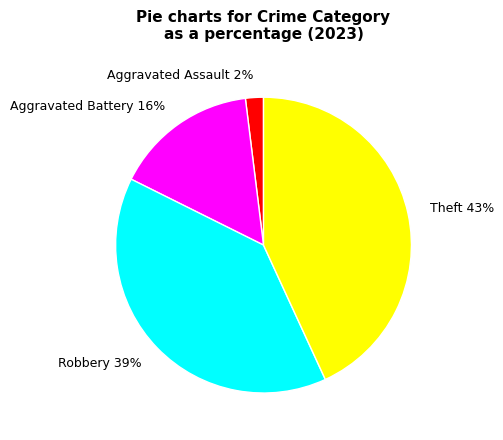

Do Aggravated Assault 2% and Robbery 39% together represent more than half of the pie?

No